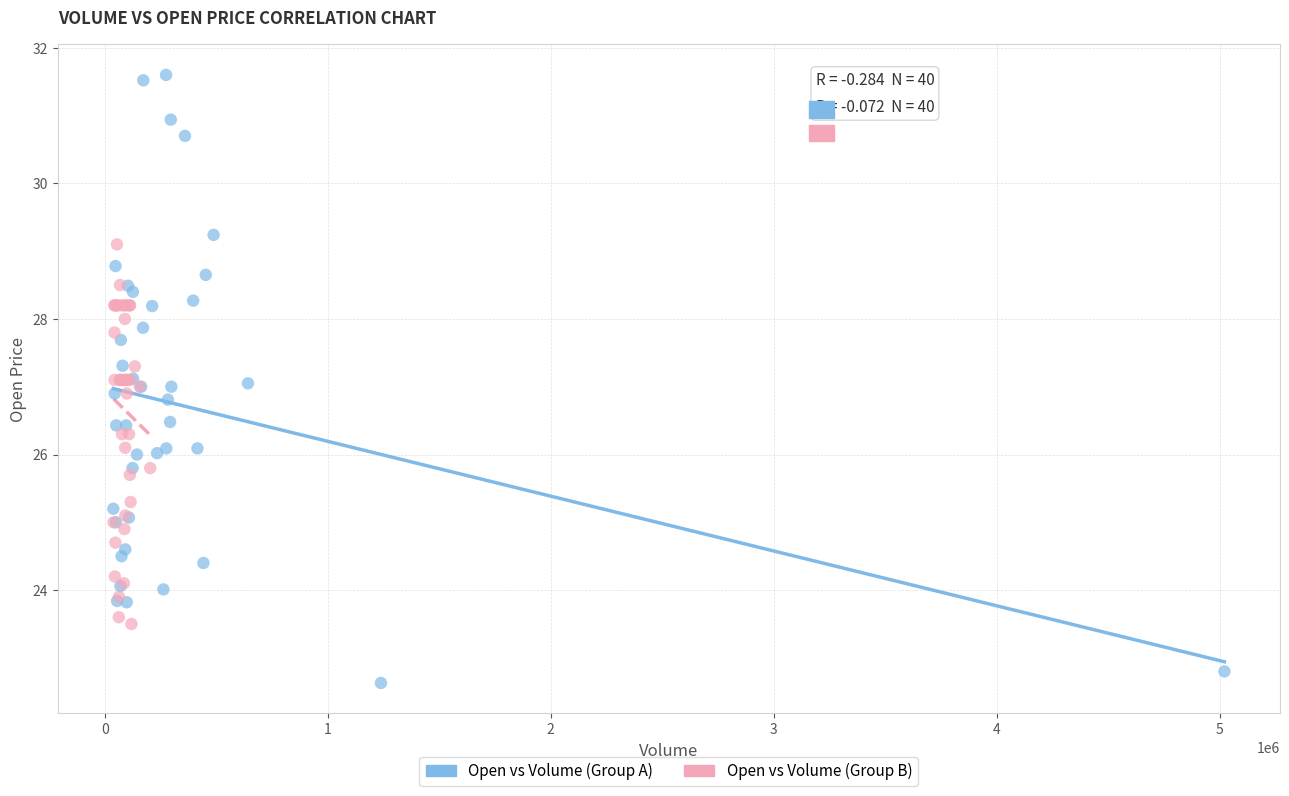

Which series reaches the minimum Y coordinate?

Open vs Volume (Group A)